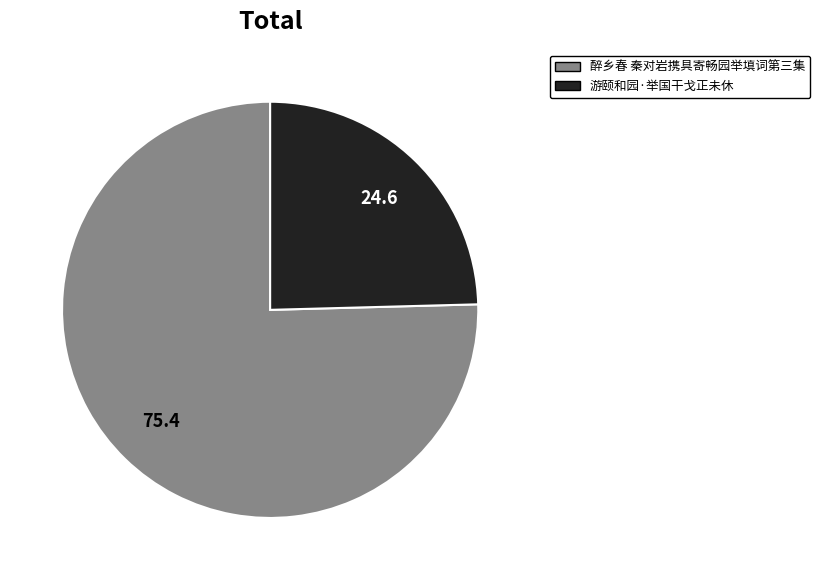

Count the number of slices in the pie.

2